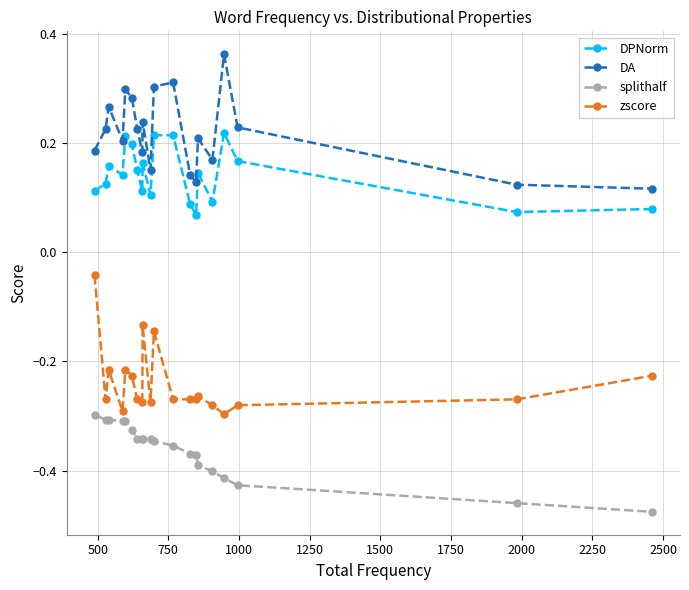

True or false: DA and DPNorm cross at least once.

False